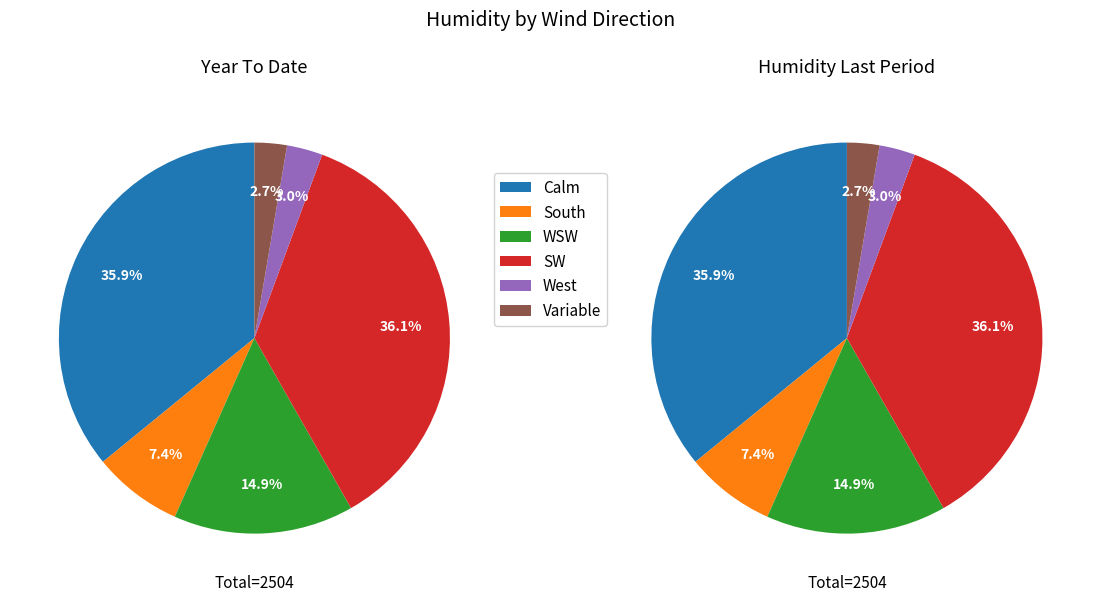

What is the smallest slice in the pie chart?

Variable